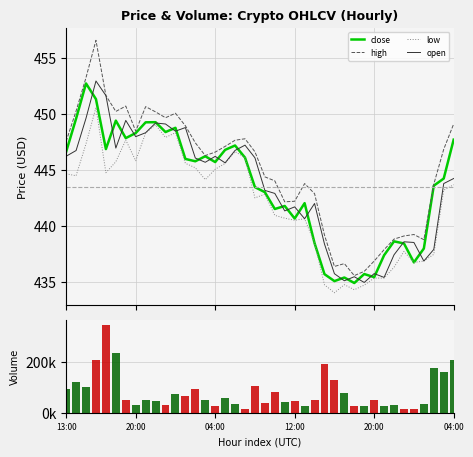

Between 29 and 33, which series saw the biggest shift?

volume